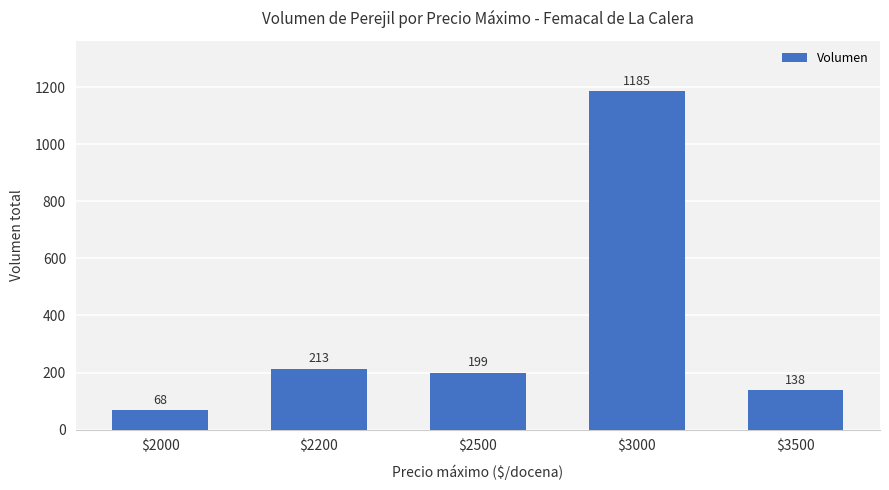

What is the ratio of the value at $3000 to the value at $2200?

5.6